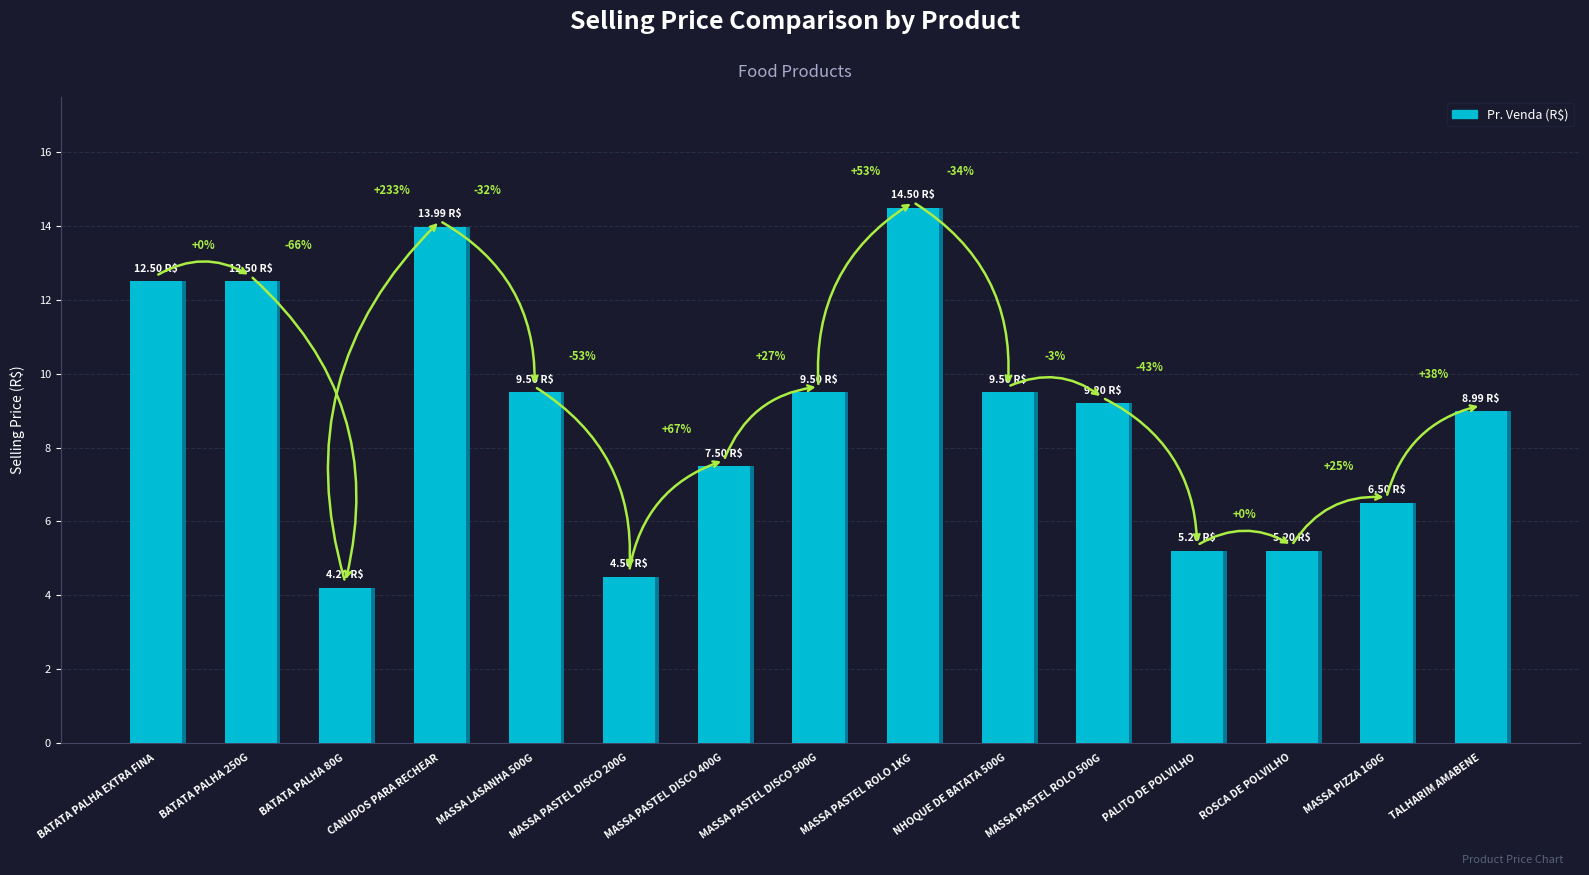

Is it true that the value at MASSA PASTEL DISCO 400G is 12.6?

False